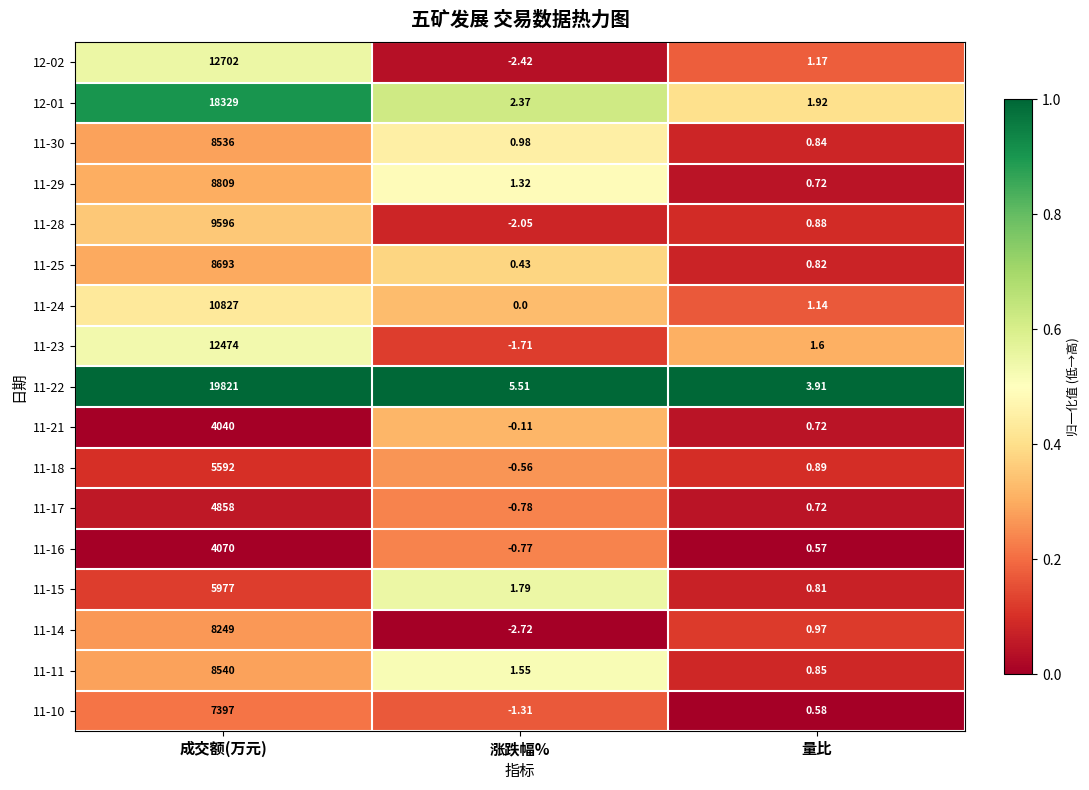

At which category does the chart reach its minimum across all series?

涨跌幅%